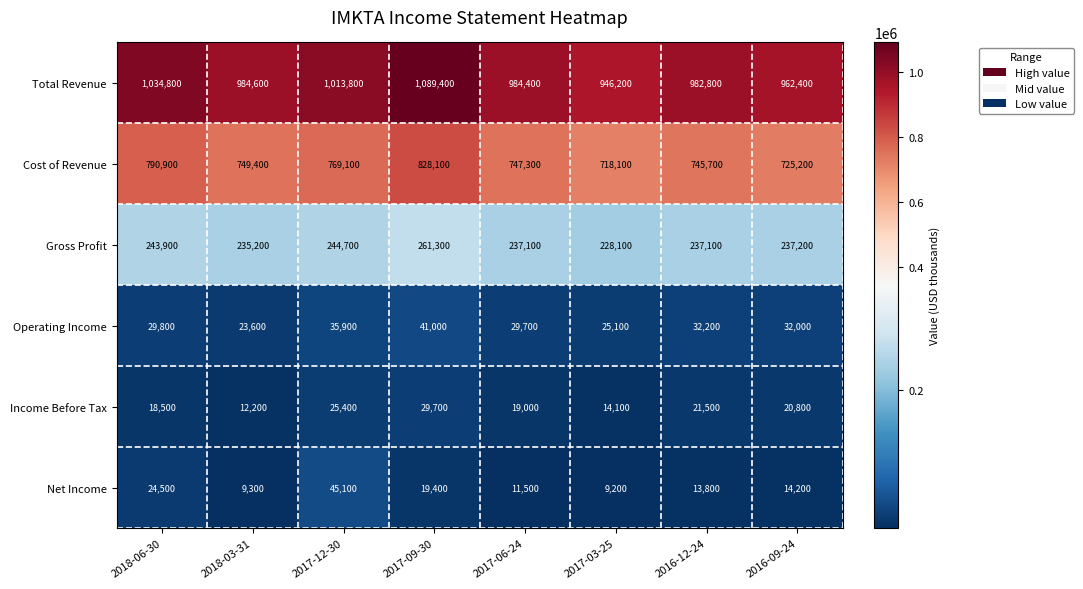

Where is Income Before Tax nearest to the value 20950?

2016-09-24